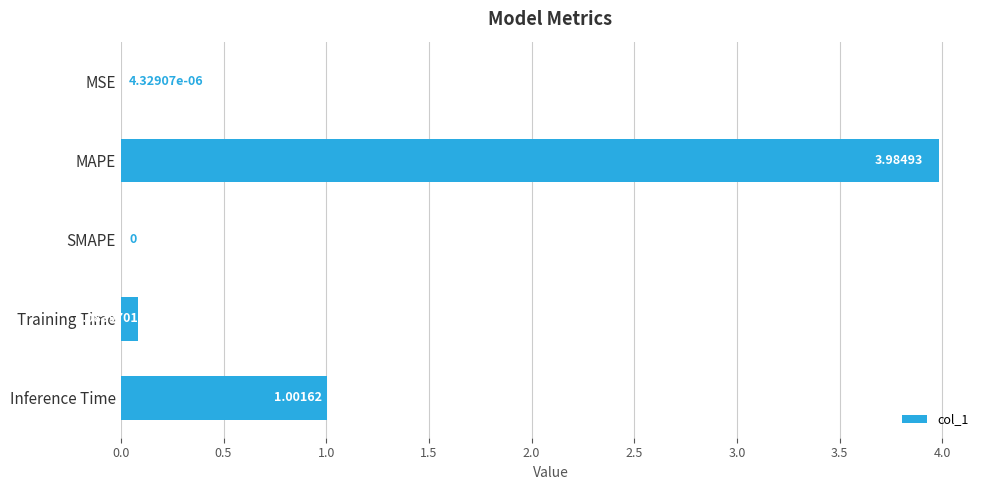

What is the sum of the values at MAPE and SMAPE?

4.0